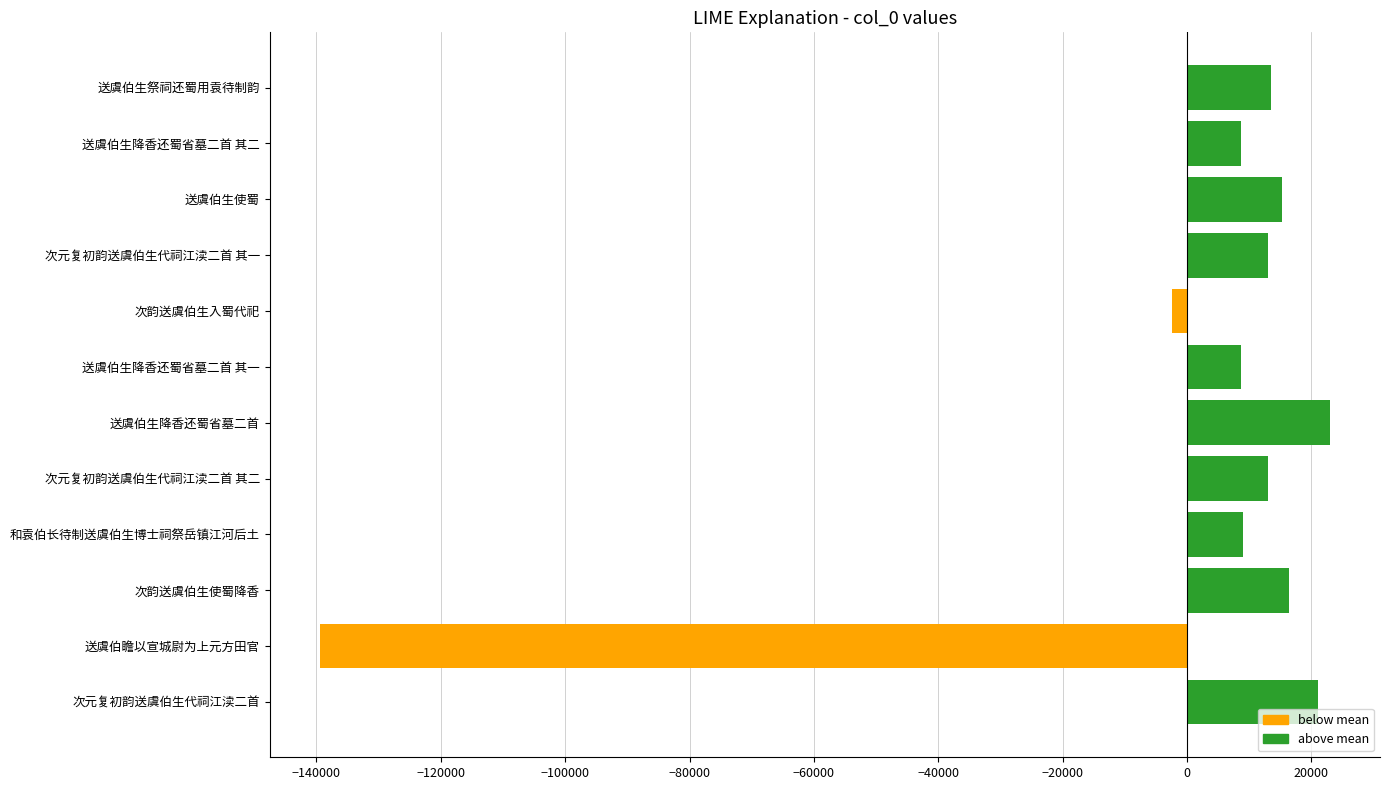

What is the change in value from 送虞伯瞻以宣城尉为上元方田官 to 送虞伯生降香还蜀省墓二首?

+162342.0